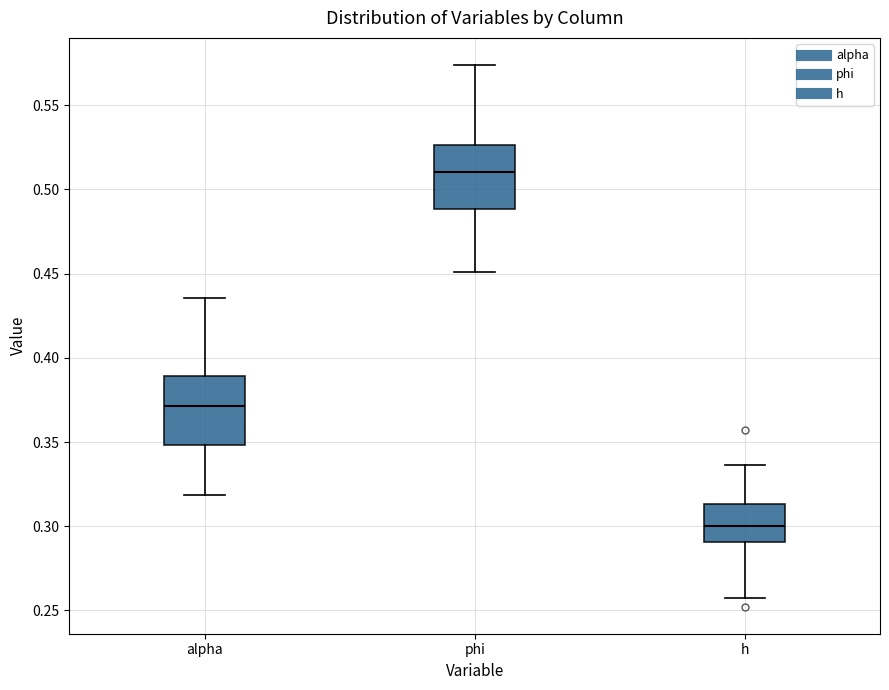

Which box has the highest median line?

phi